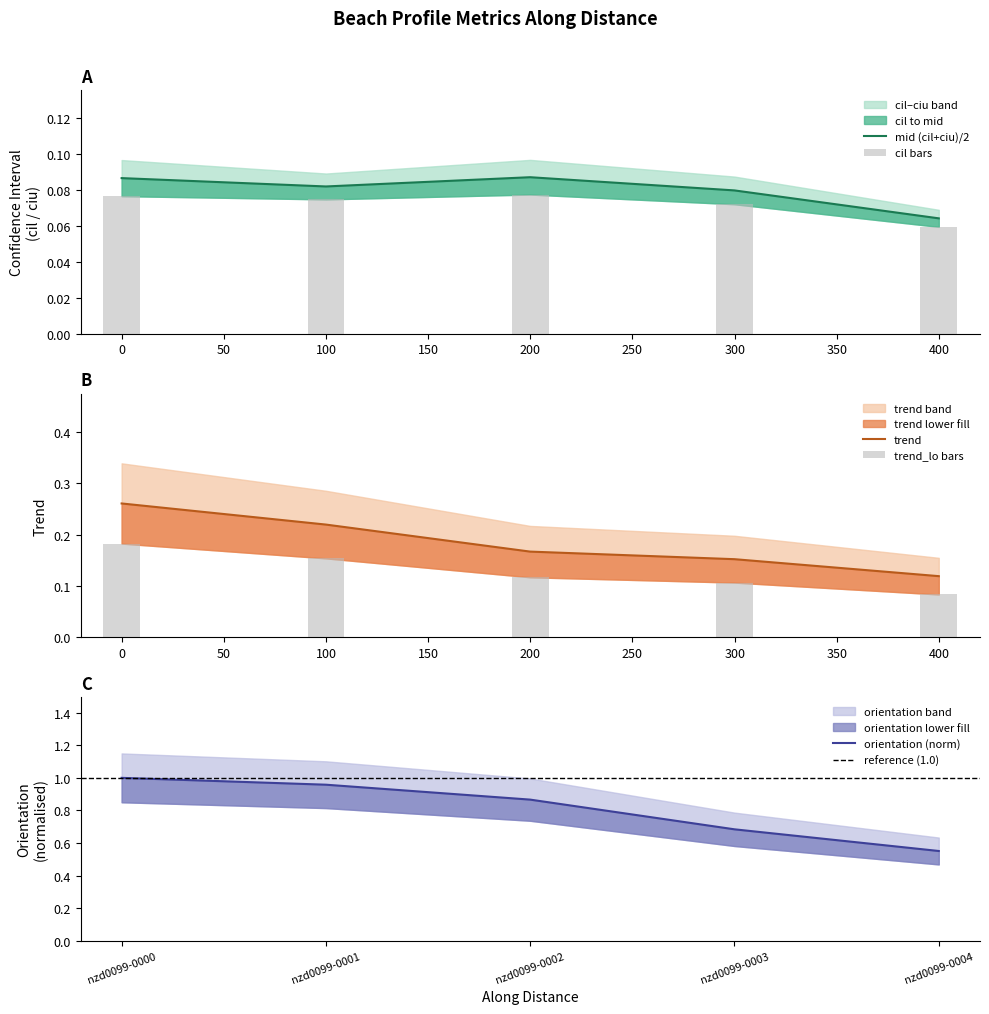

True or false: cil has a value of 0.0 at 300.

False